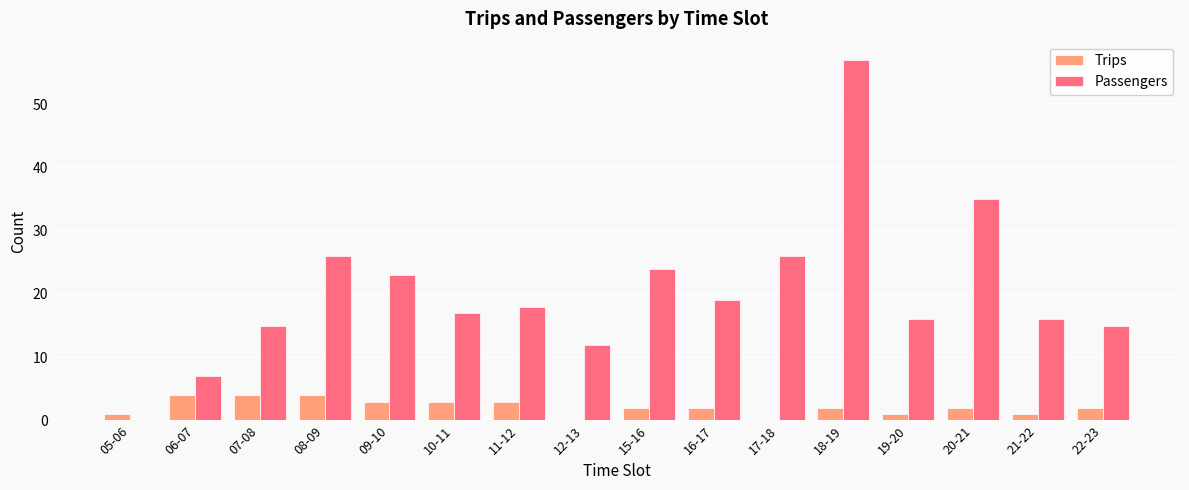

What is the average value of the Trips series?

2